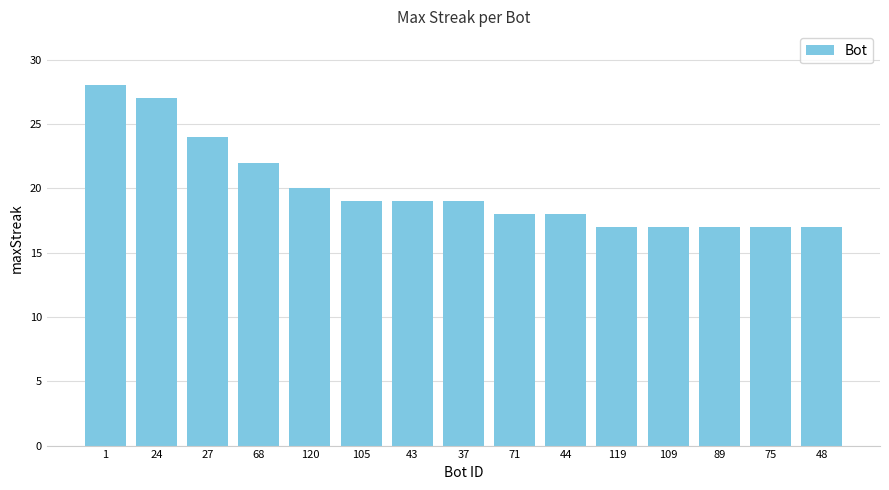

Reading right to left, extract all data points from this chart.

48=17	75=17	89=17	109=17	119=17	44=18	71=18	37=19	43=19	105=19	120=20	68=22	27=24	24=27	1=28